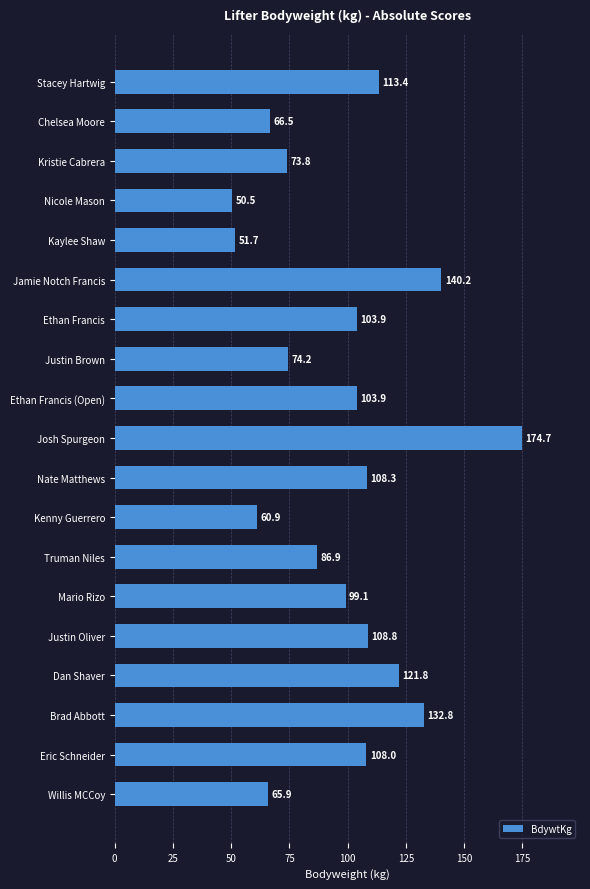

What is the label of the 9th bar from the bottom?

Nate Matthews